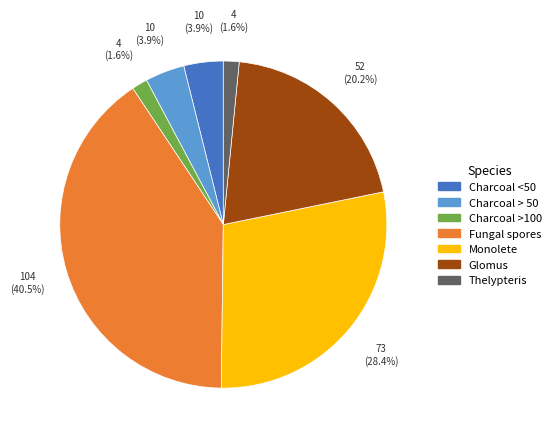

Which slice is the largest?

Fungal spores